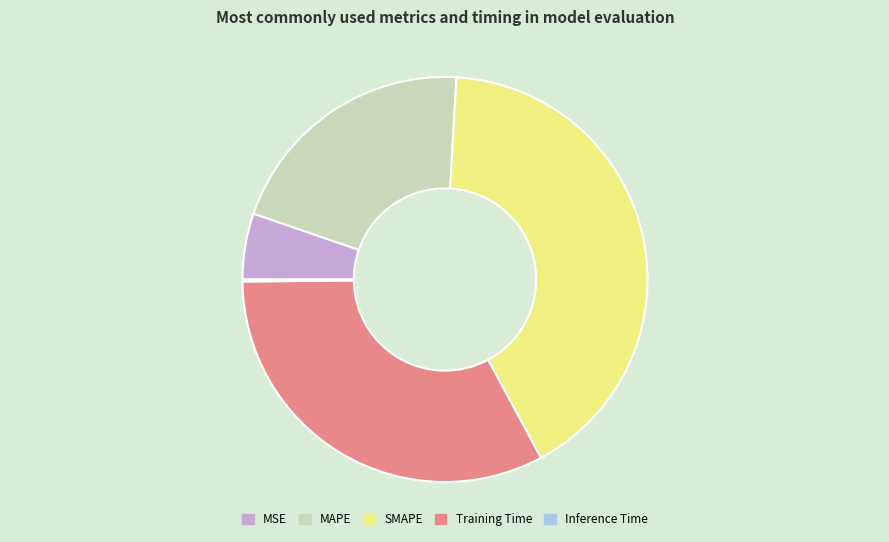

Is there any slice that represents more than half of the pie?

No